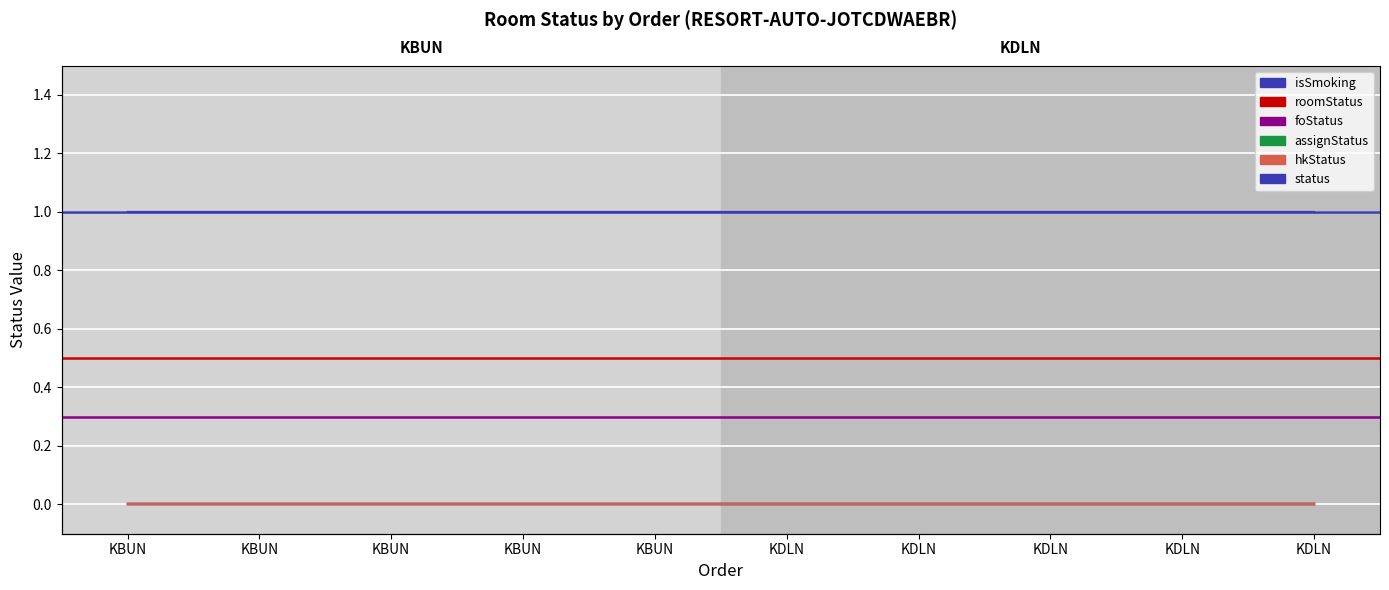

What is the maximum value shown in the chart?

1